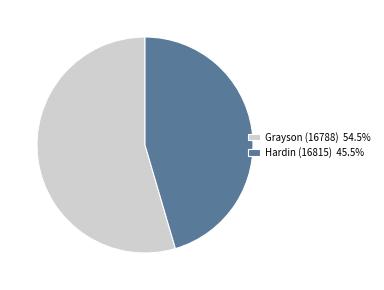

Which category has the smallest portion of the pie?

Hardin (16815)